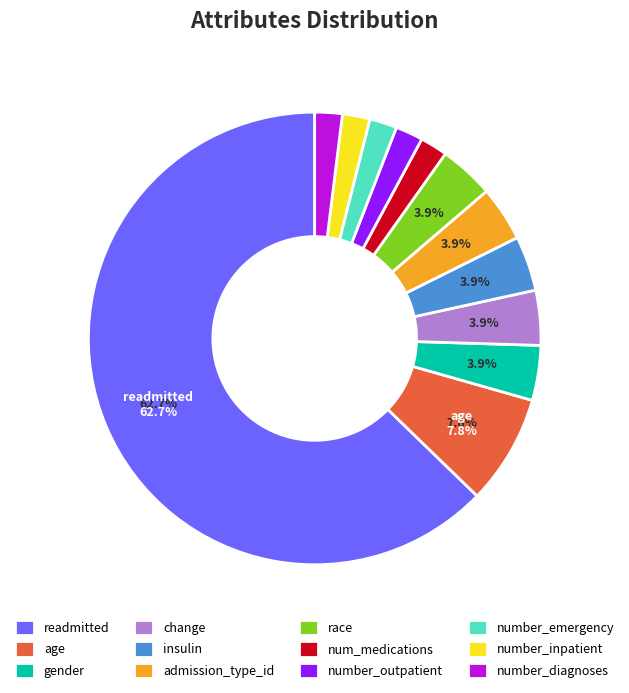

Which slice is the largest?

readmitted